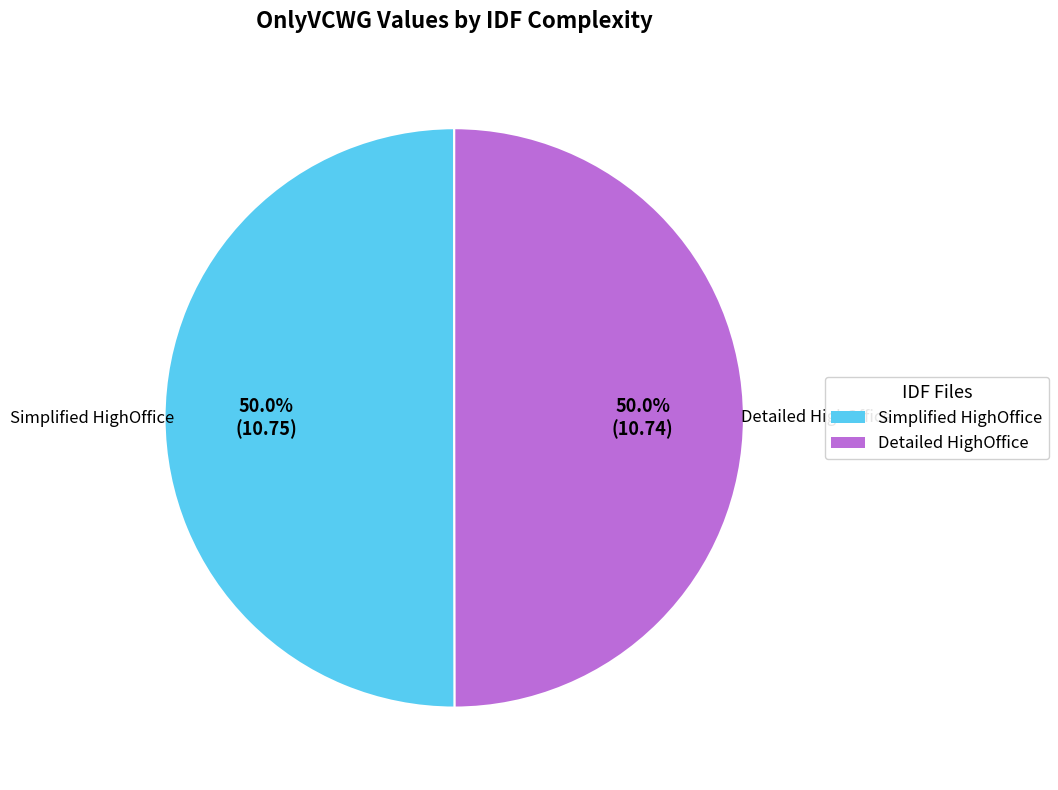

How many slices are in this pie chart?

2